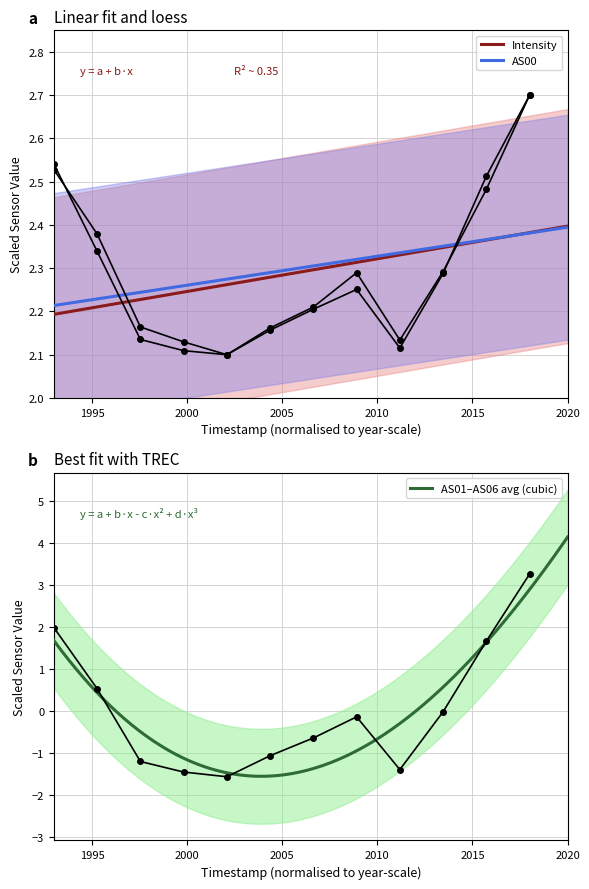

How many categories are shown in the chart?

12